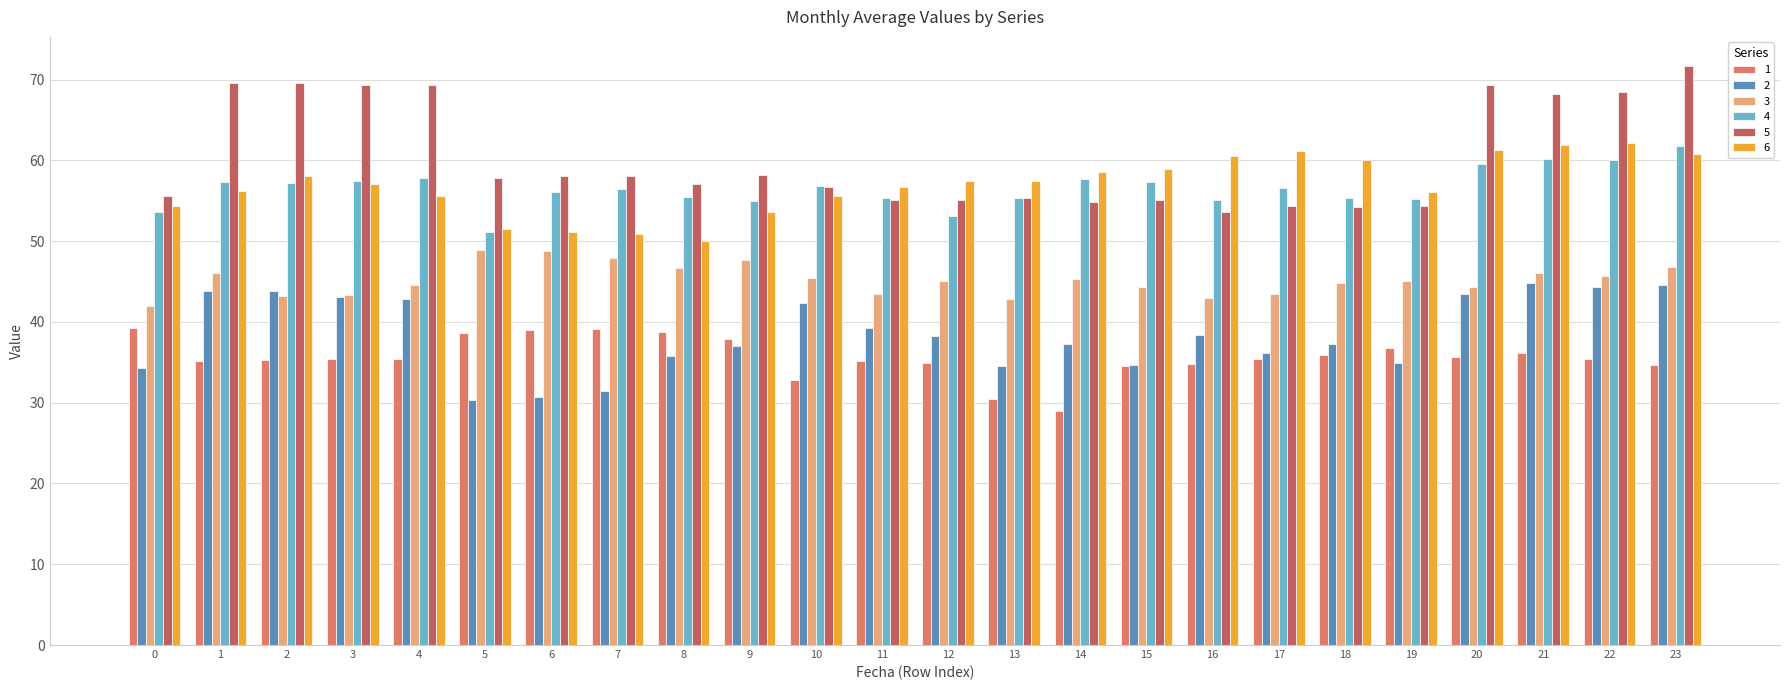

Is it true that 3 equals 43.5 at 11?

True